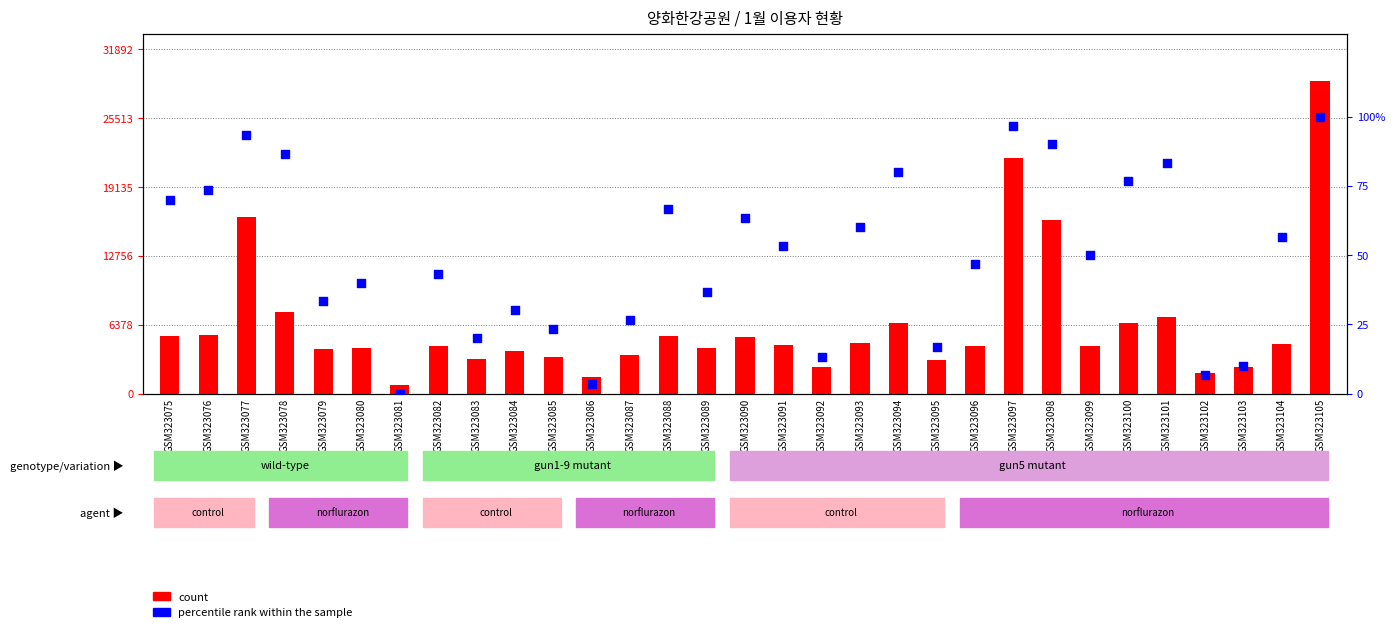

Which series reaches the maximum Y coordinate?

count